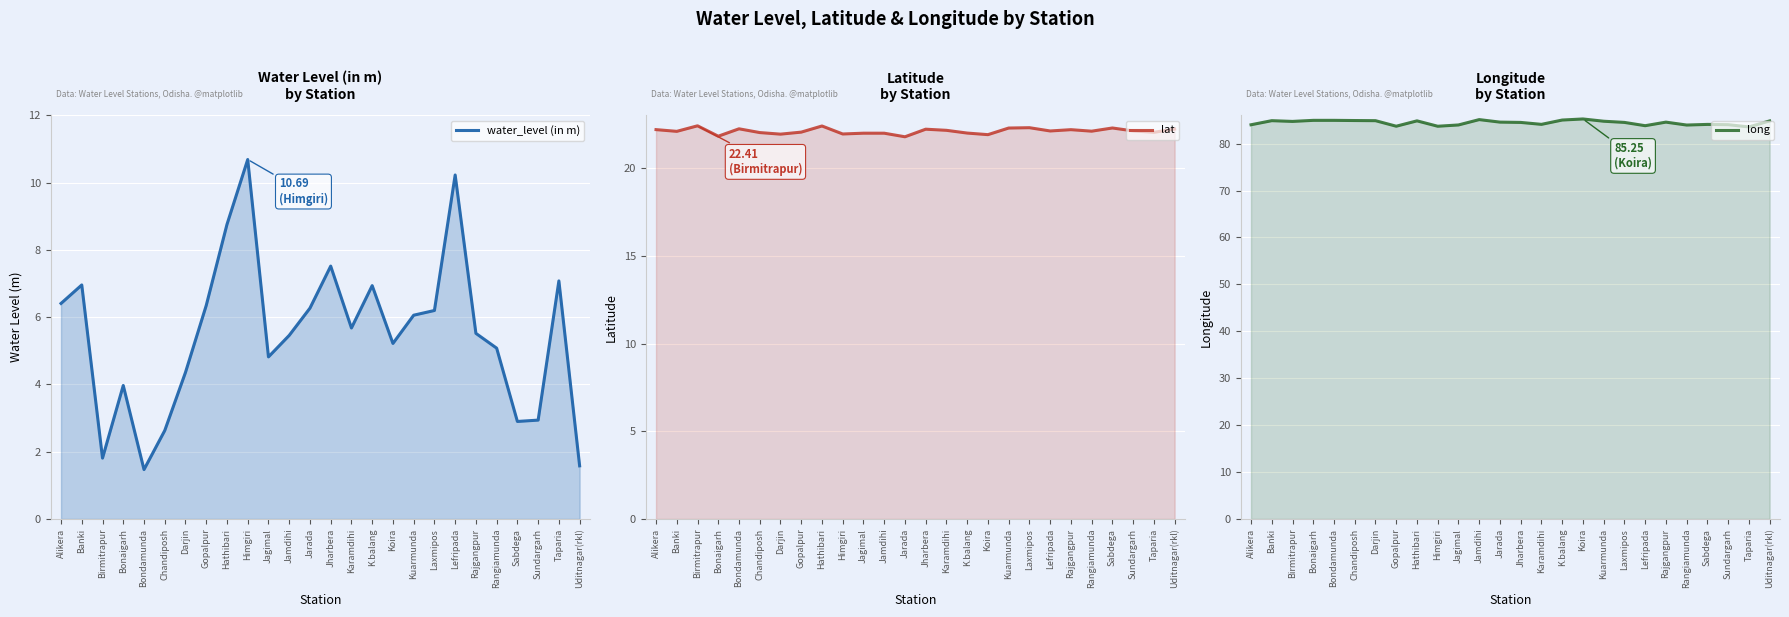

What is the total value across all series at Rajgangpur?

112.3